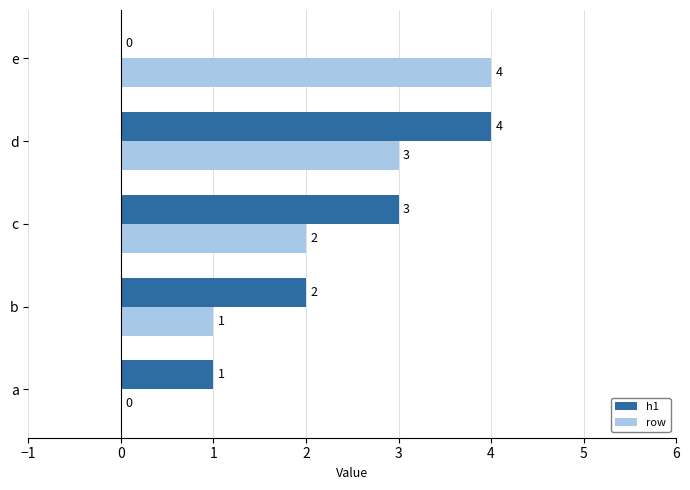

What are all the series names shown in the legend?

h1, row